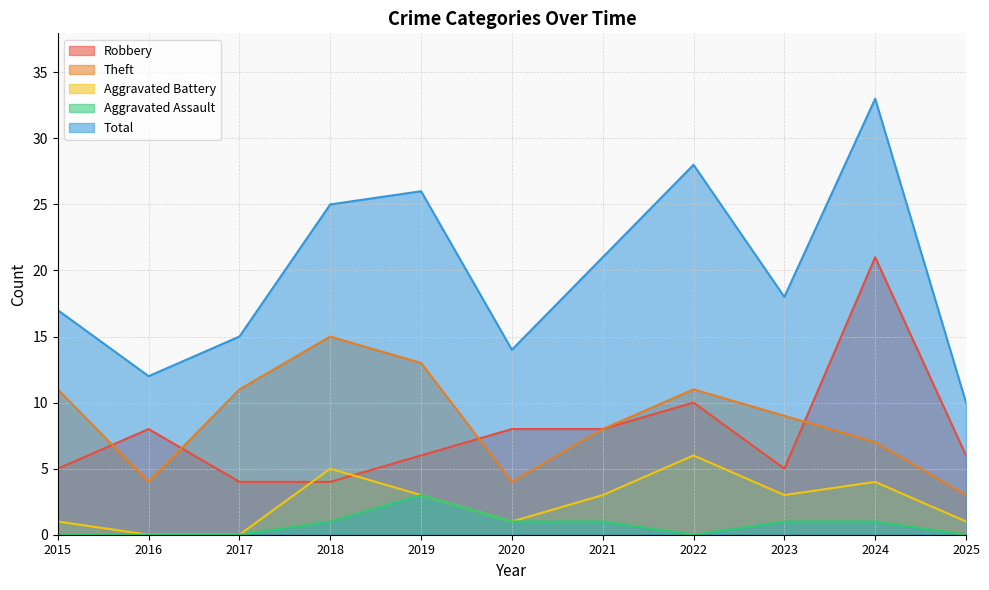

How many times do Theft and Robbery cross each other?

4